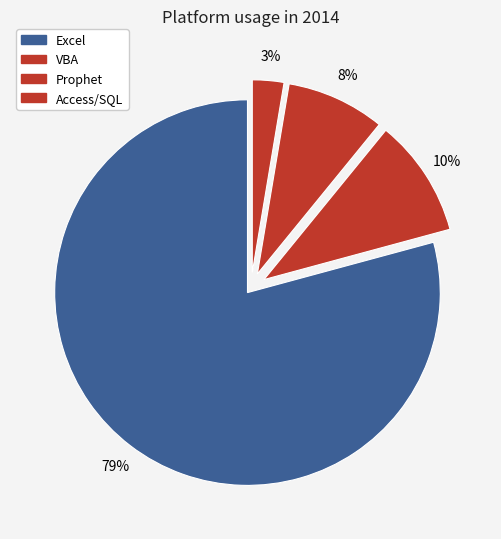

To the nearest percent, what is the difference between the VBA and Prophet slice percentages?

2%